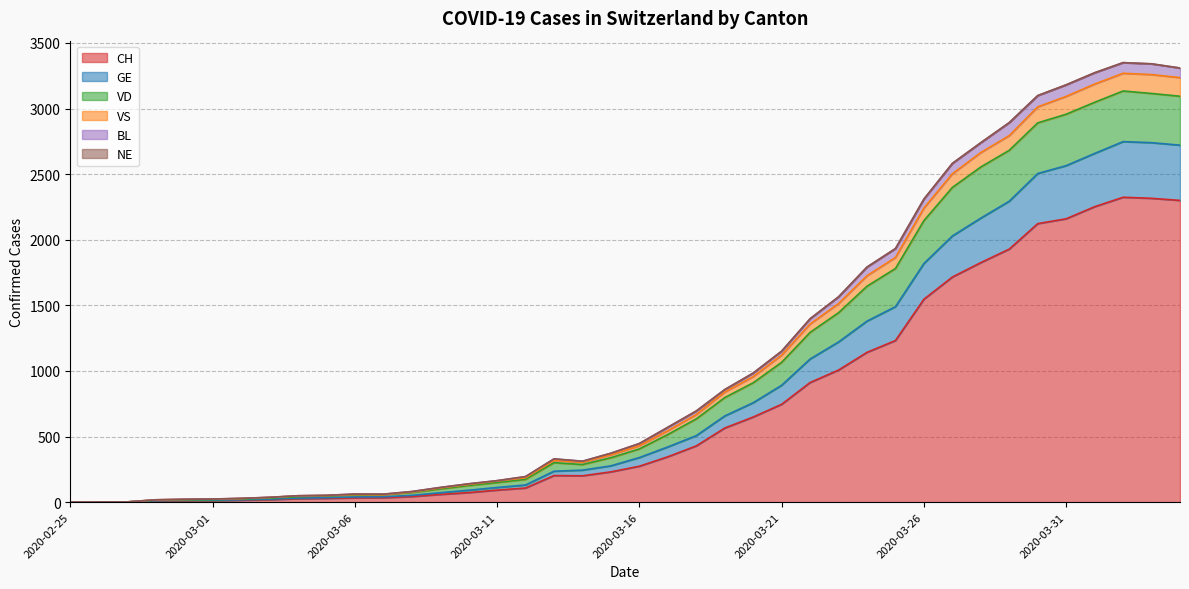

Where is VS nearest to the value 1634?

2020-03-24